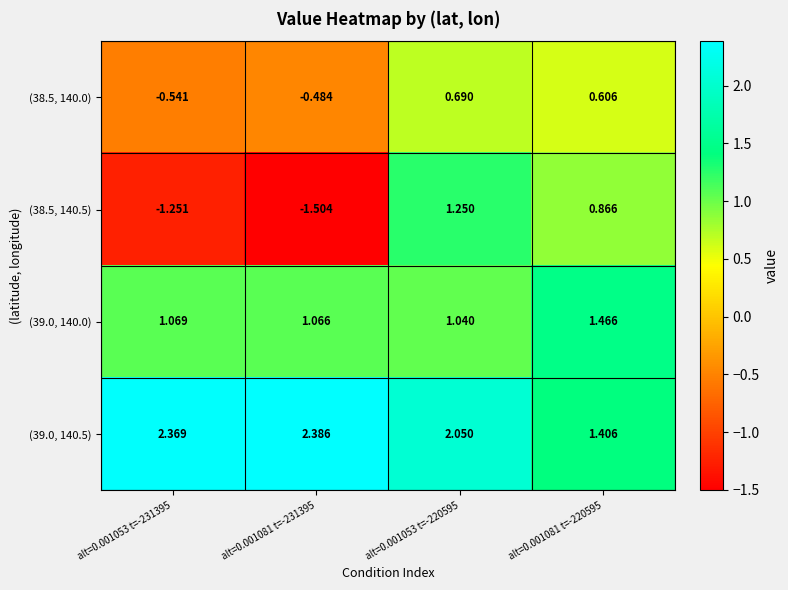

Is the value of (38.5, 140.0) at alt=0.001081 t=-231395 greater than the value of (39.0, 140.5) at alt=0.001053 t=-220595?

No